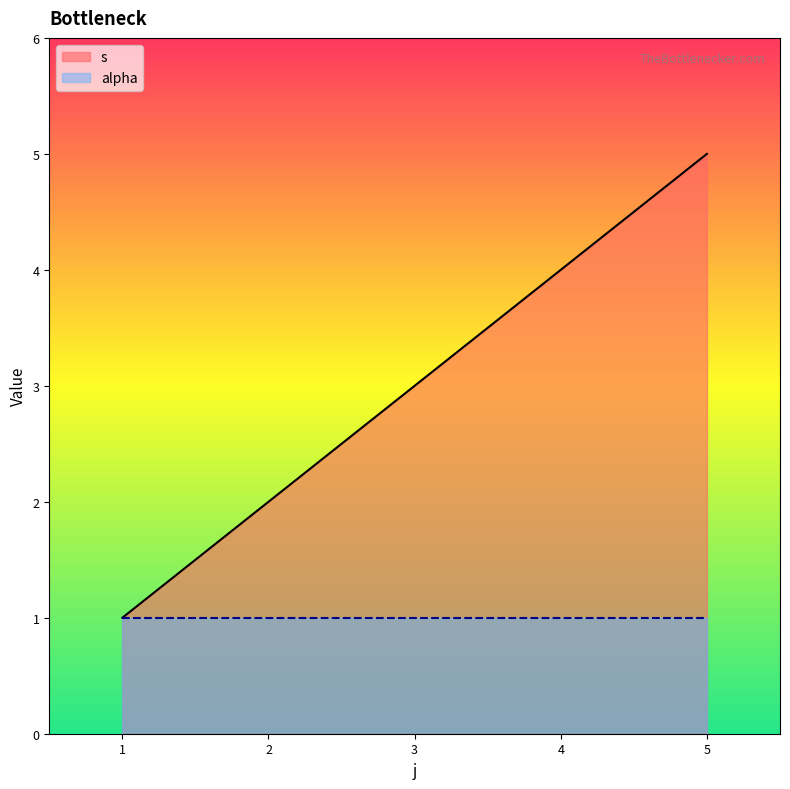

Rank the series by their maximum value, from highest to lowest.

s, alpha